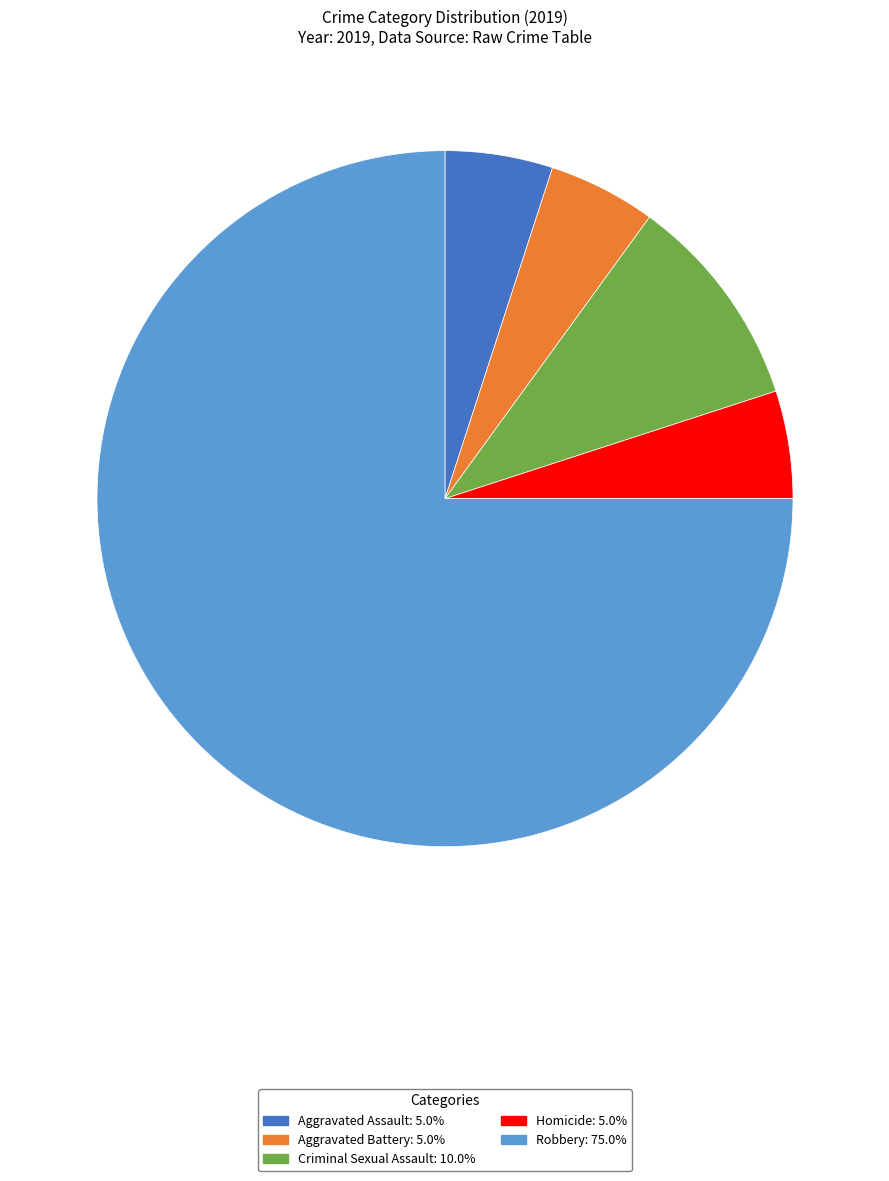

Is there any slice that represents more than half of the pie?

Yes